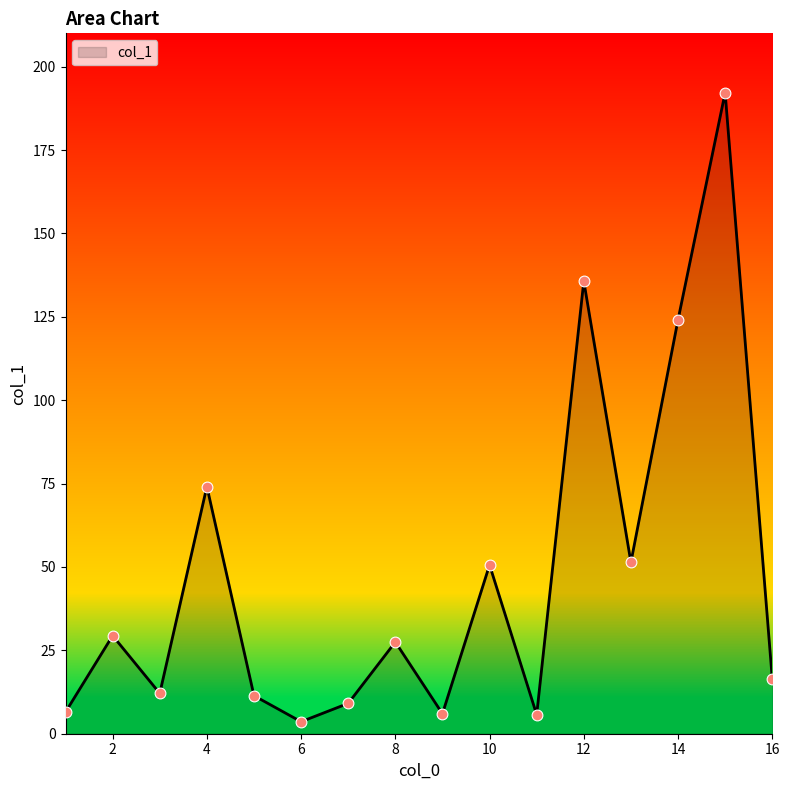

What is the maximum value shown in the chart?

192.2